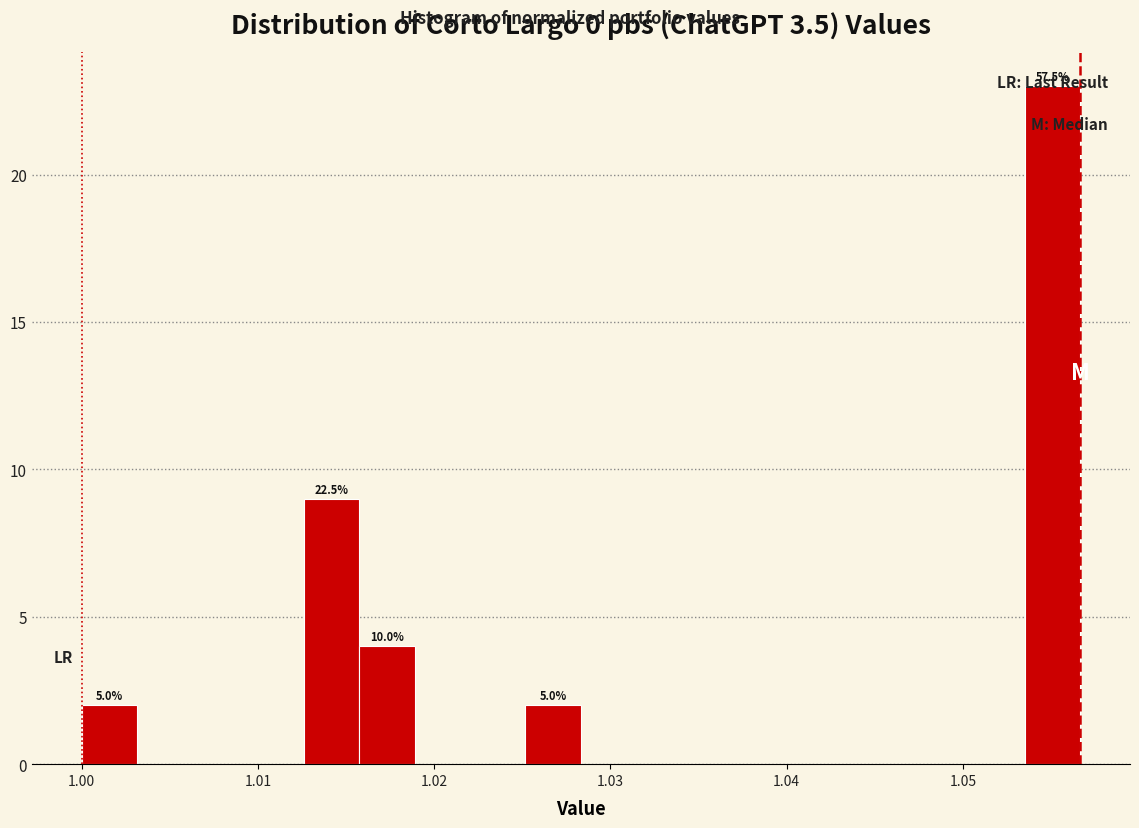

Read against the x-axis, roughly where is the centre of the tallest bar?

1.055